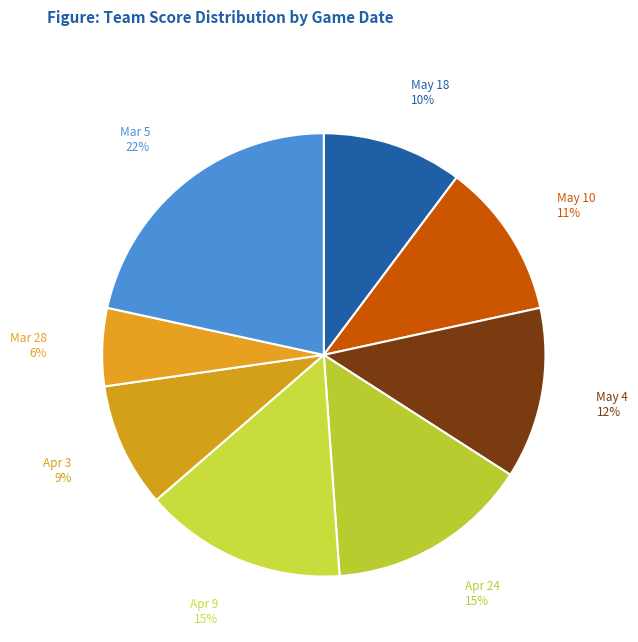

True or false: May 4 accounts for 12% of the total.

True